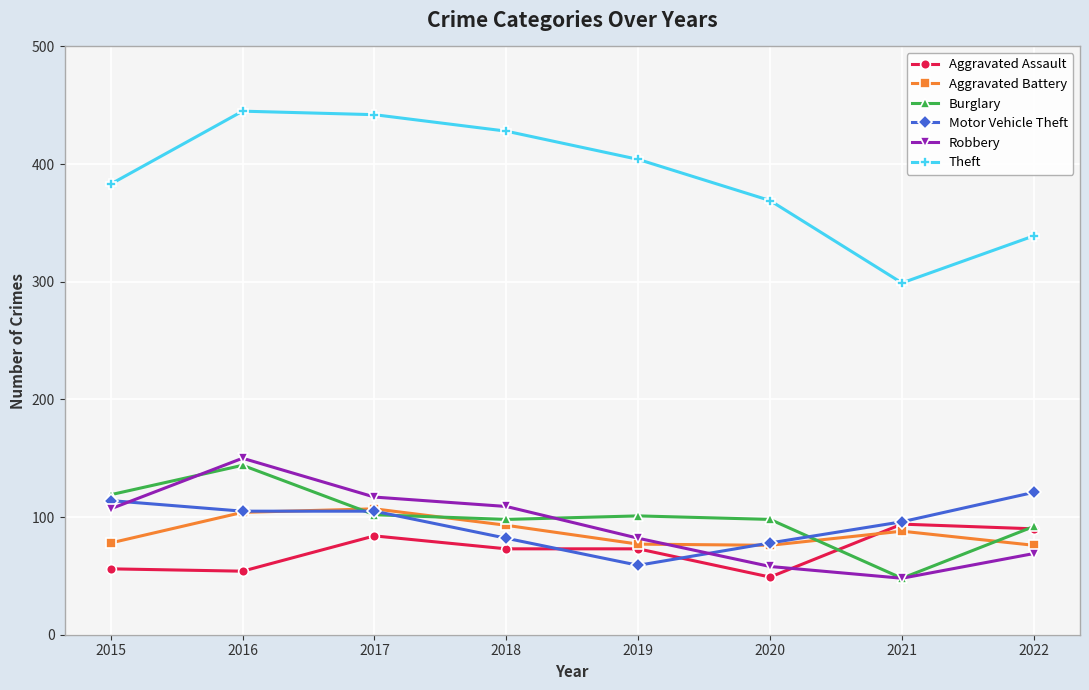

List the series in order of their peak value, highest first.

Theft, Robbery, Burglary, Motor Vehicle Theft, Aggravated Battery, Aggravated Assault